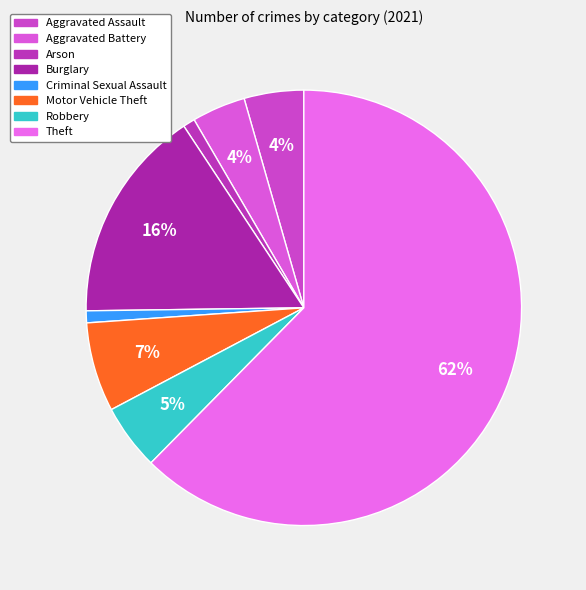

How many slices are in this pie chart?

8